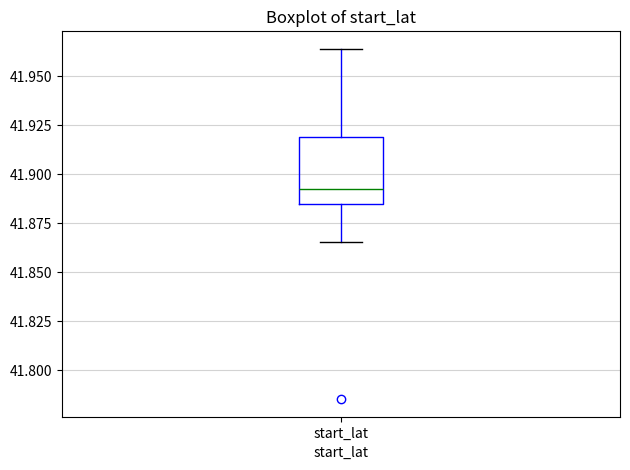

Read this box plot against the y-axis: the position of the median line, the range covered by the box, and the ends of both whiskers. The values are not printed on the chart, so give them approximately, as read against the axis.

median 41.890, box 41.885 to 41.920, whiskers 41.865 to 41.965